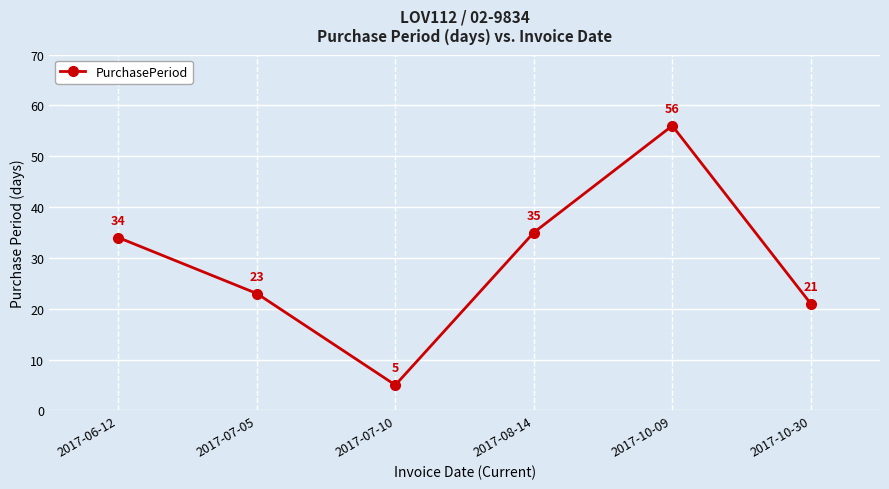

Which category has the lowest value across all series?

2017-07-10